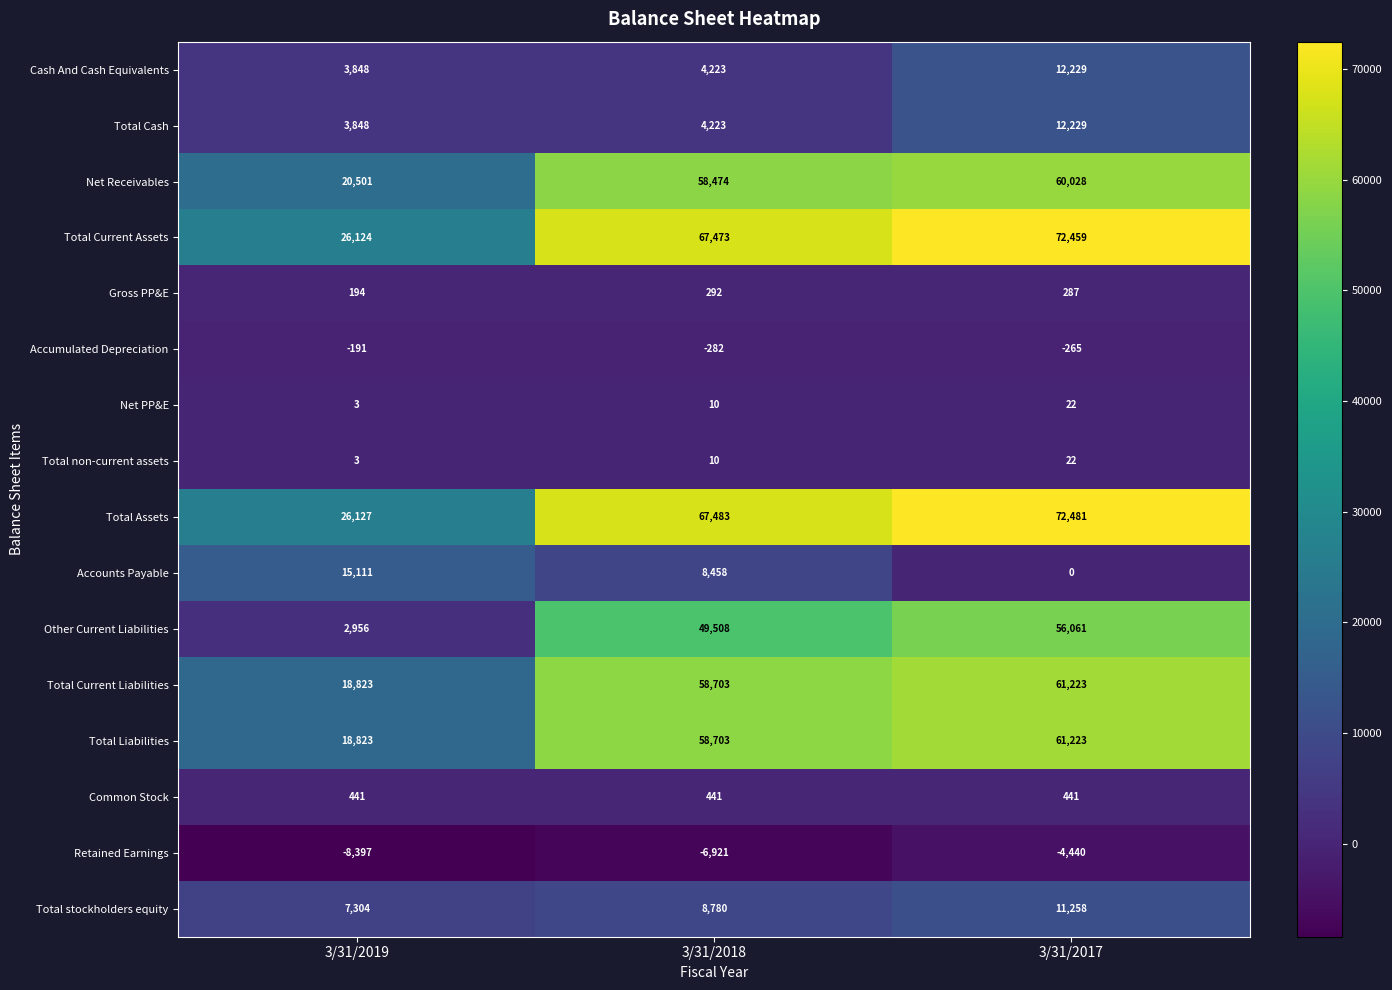

At how many categories does at least one series exceed 36127?

2